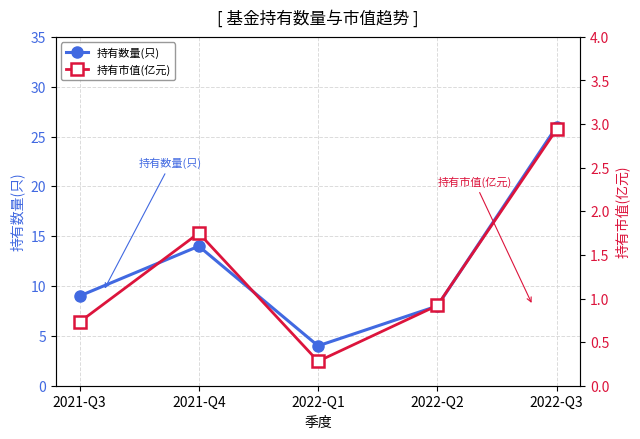

Reading left to right, list all the values displayed in this chart.

持有数量(只): 2021-Q3=9.0	2021-Q4=14.0	2022-Q1=4.0	2022-Q2=8.0	2022-Q3=26.0
持有市值(亿元): 2021-Q3=0.7	2021-Q4=1.8	2022-Q1=0.3	2022-Q2=0.9	2022-Q3=2.9